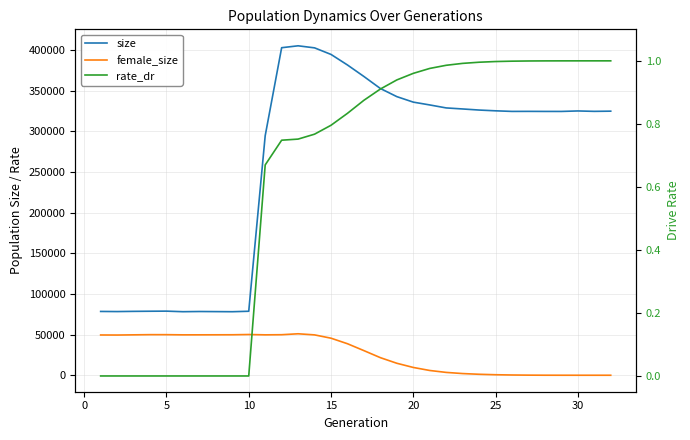

What is the sum of all female_size values?

872646.0